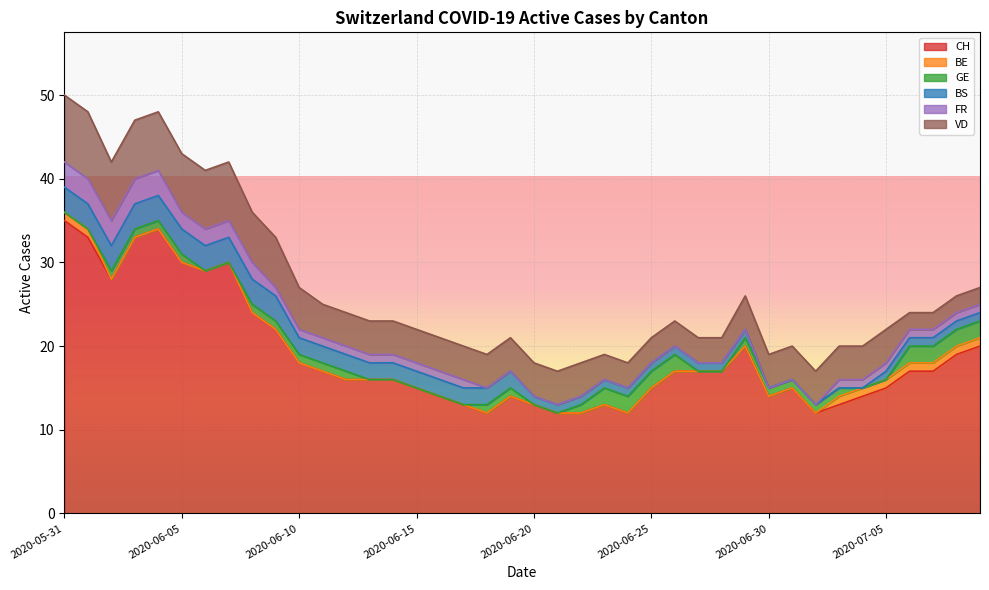

How many data points does each series have?

40